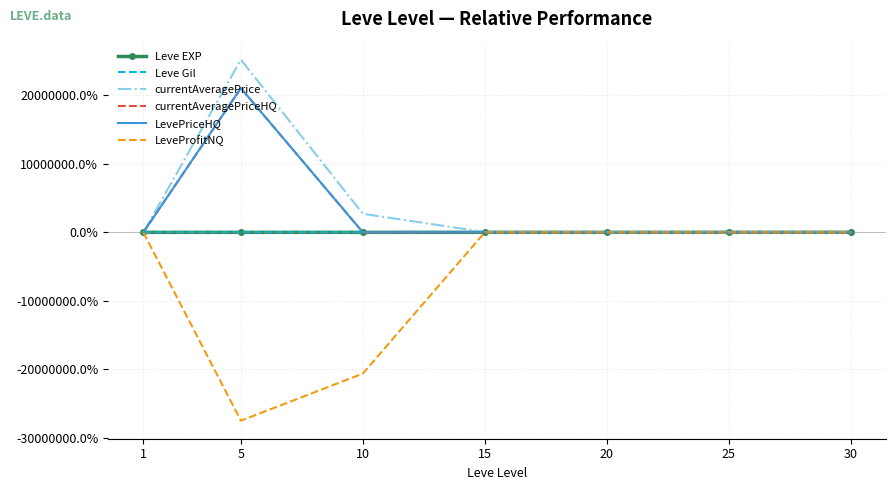

Reading left to right, list all the values displayed in this chart.

Leve EXP: 1=0.0	5=471.4	10=1485.7	15=3834.9	20=3328.6	25=5676.2	30=10650.8
Leve Gil: 1=0.0	5=23.0	10=159.3	15=368.1	20=156.6	25=329.2	30=309.7
currentAveragePrice: 1=0.0	5=25202601.7	10=2709477.8	15=50305.0	20=43104.3	25=27822.8	30=35909.4
currentAveragePriceHQ: 1=0.0	5=21052742.1	10=7156.8	15=29373.7	20=25163.2	25=16227.5	30=20956.0
LevePriceHQ: 1=0.0	5=21052742.1	10=7156.8	15=29819.2	20=25407.4	25=16439.7	30=21345.9
LeveProfitNQ: 1=0.0	5=-27491320.6	10=-20618425.8	15=190.0	20=-2409.3	25=-151.5	30=-2986.9